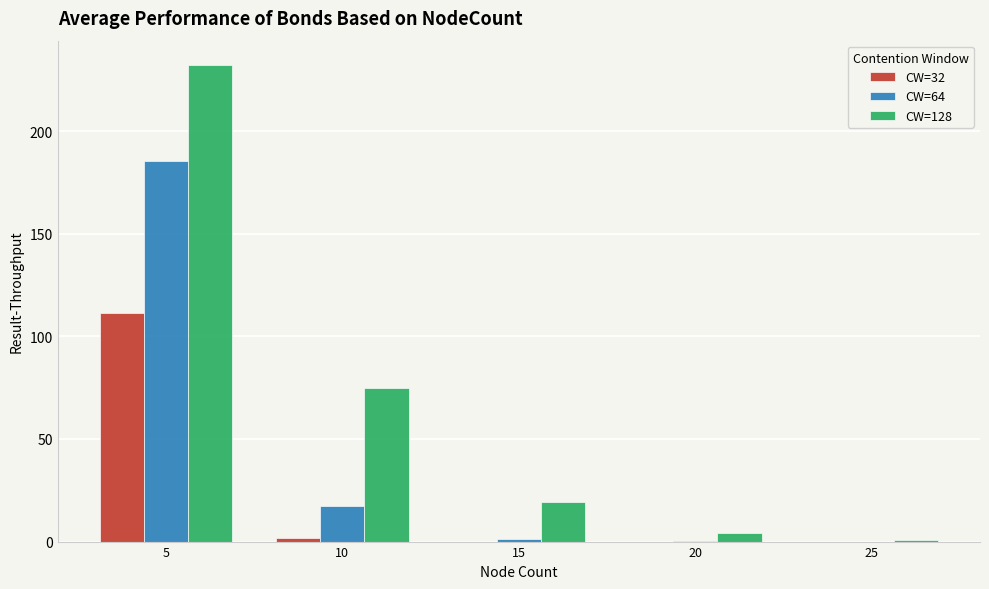

What is the sum of all CW=64 values?

204.1